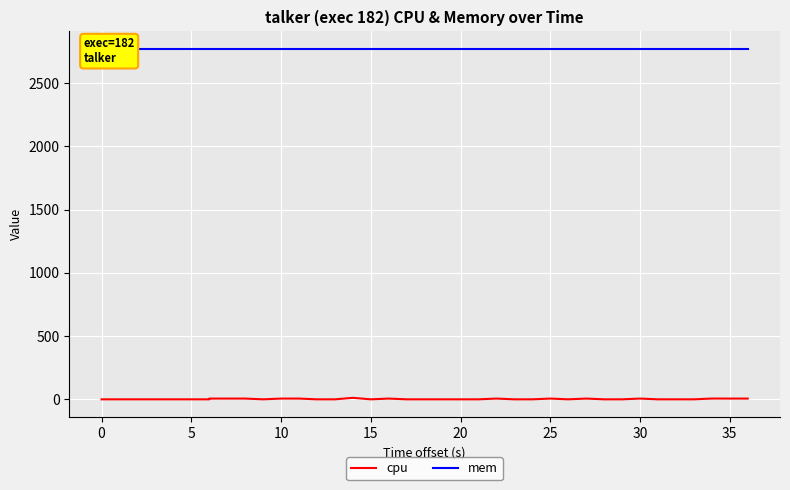

How many series are shown in this chart?

2